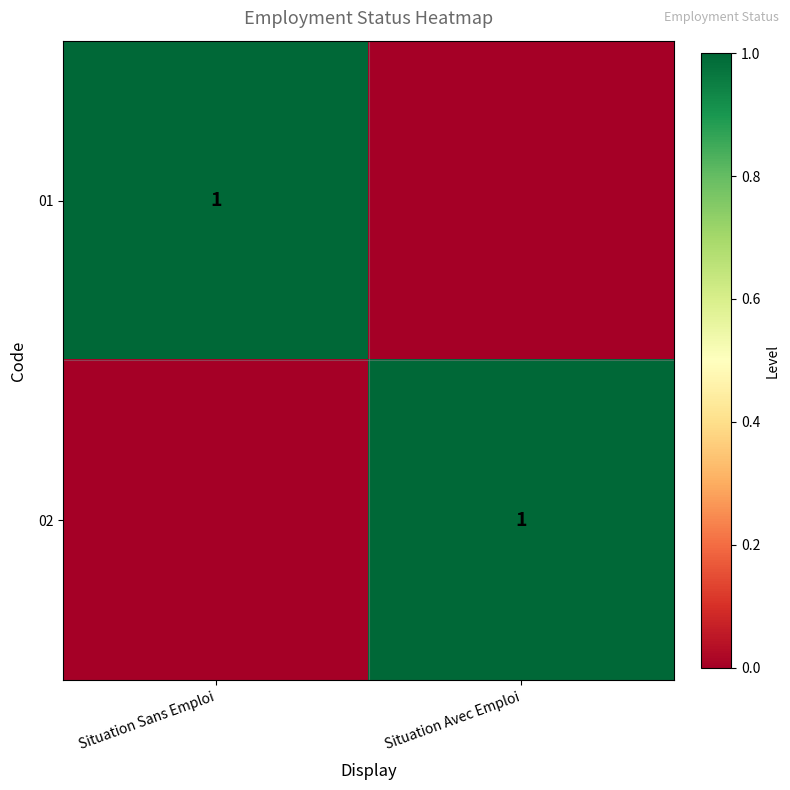

Is it true that 01 equals 2 at Situation Sans Emploi?

False